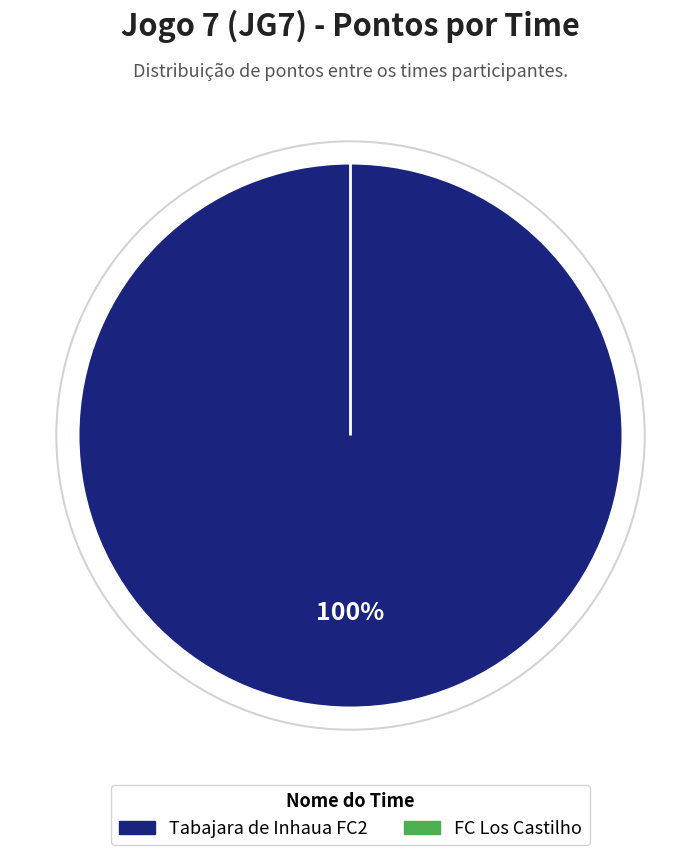

Is the sum of Tabajara de Inhaua FC2 and FC Los Castilho greater than half?

Yes